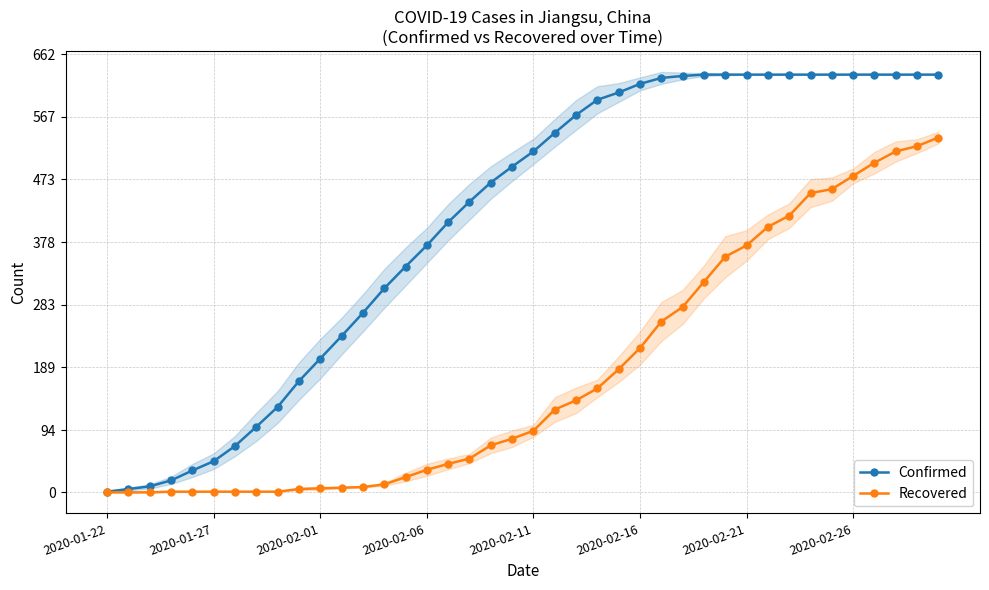

What is the sum of the Confirmed values at 17 and 35?

1070